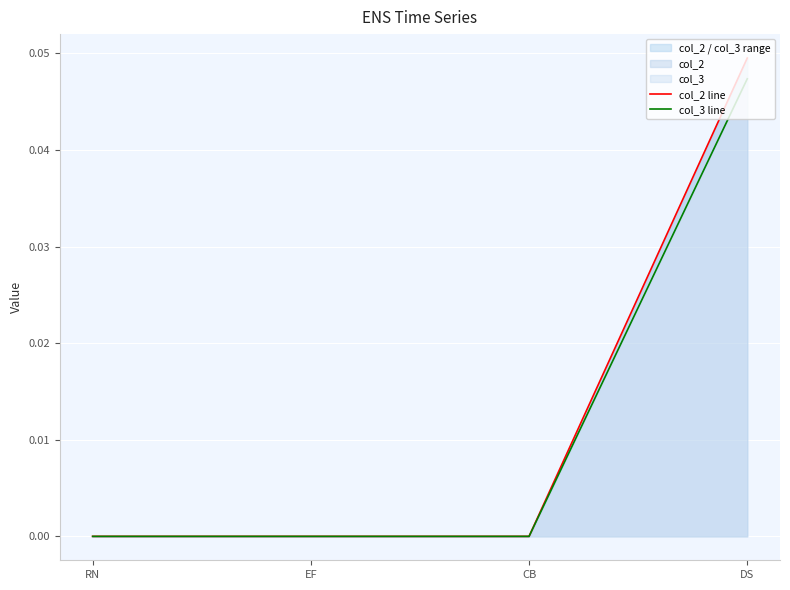

What position from the right is RN?

4